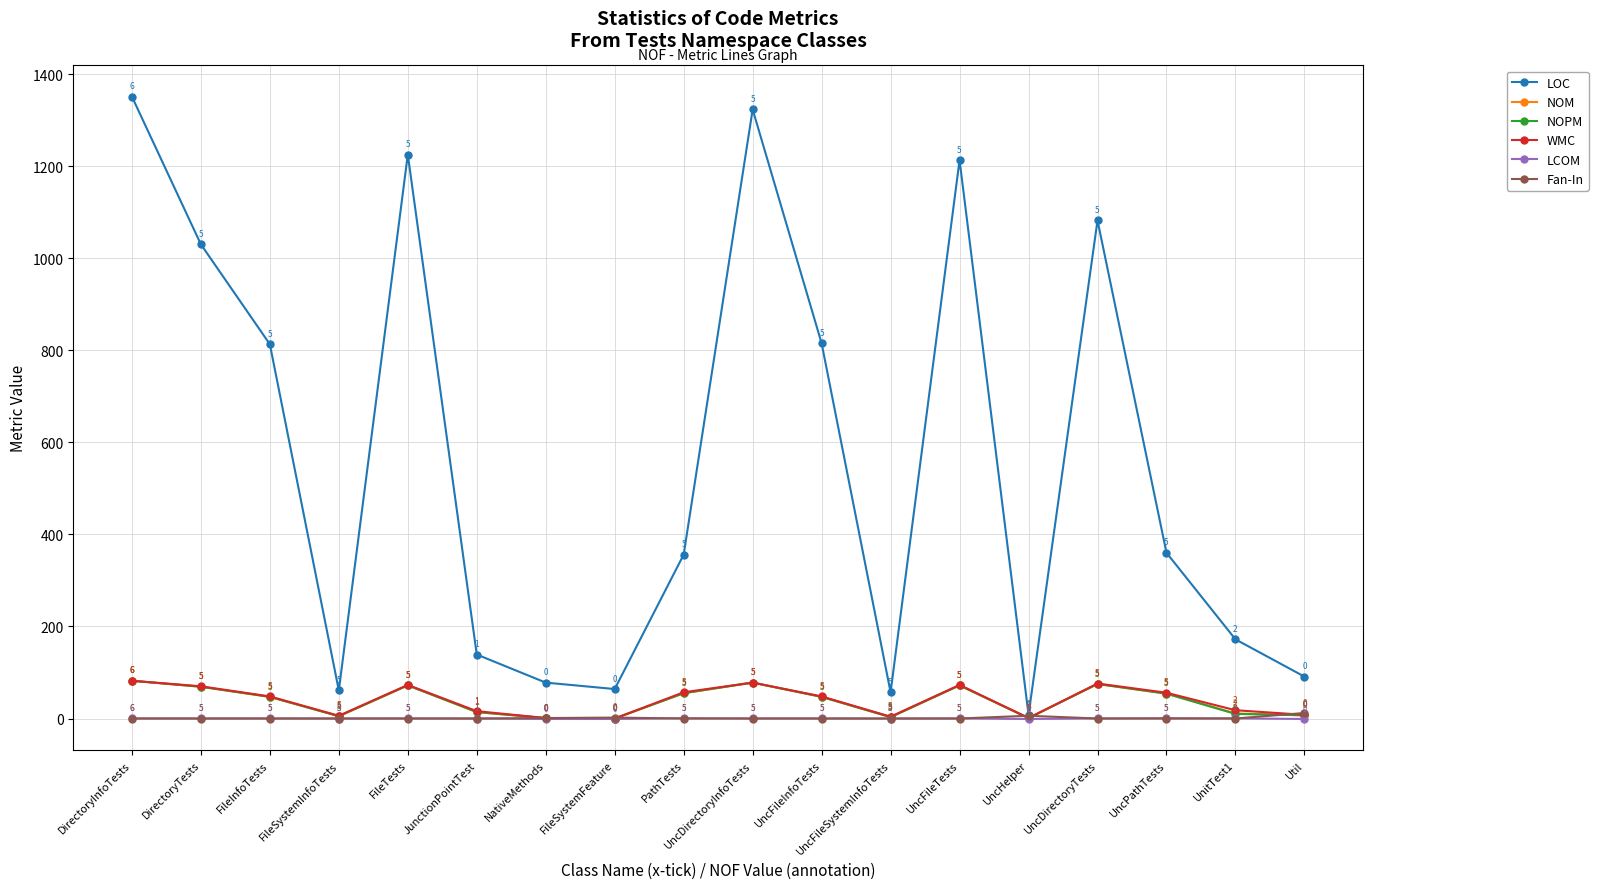

At which category does LOC reach its first local valley?

FileSystemInfoTests